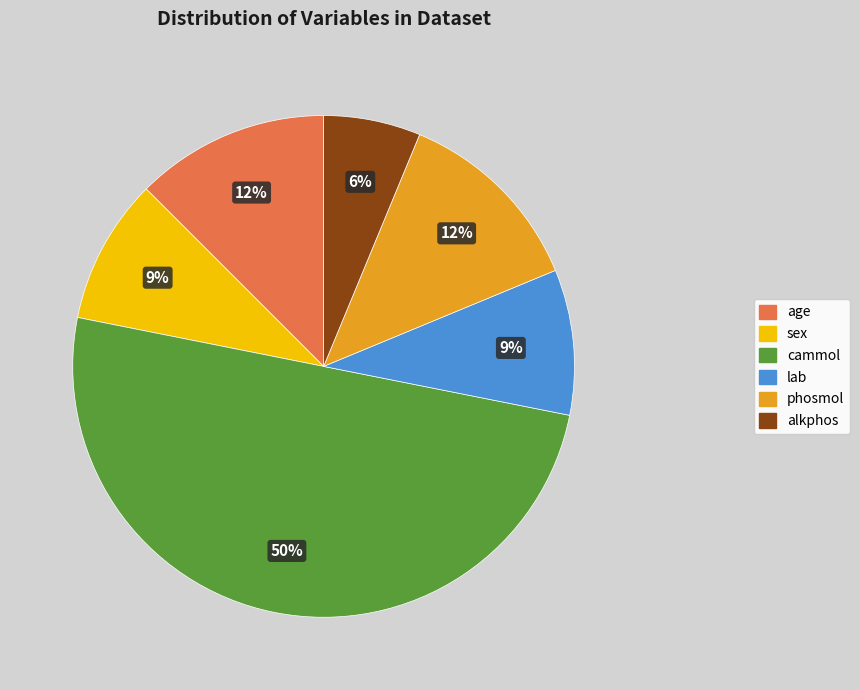

Is alkphos the majority of the pie?

No